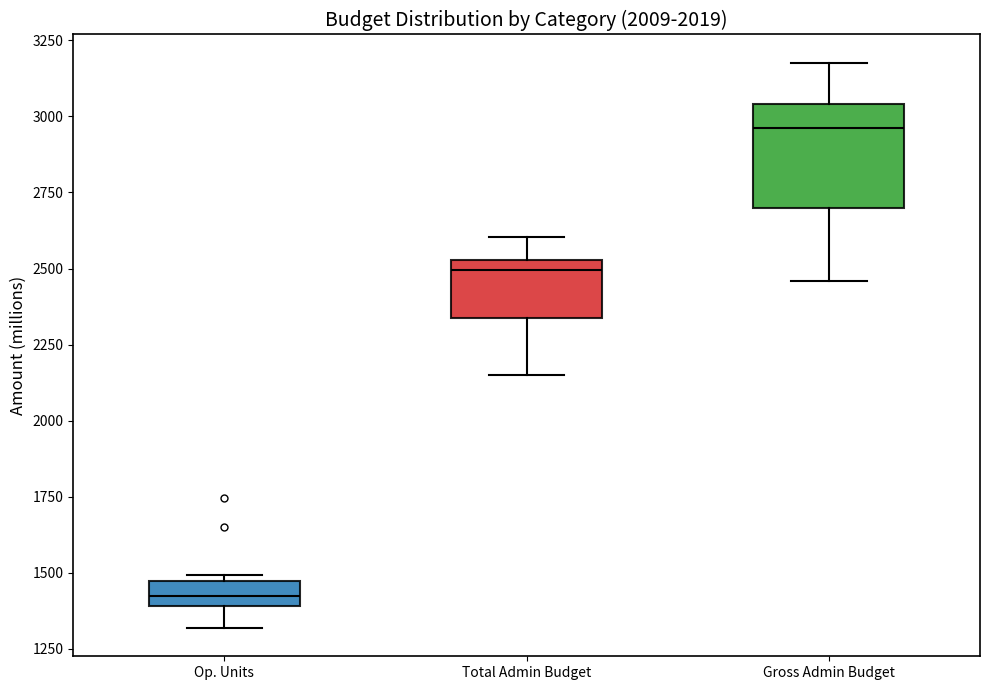

Comparing the boxes themselves (not the whiskers), which one is the tallest?

Gross Admin Budget